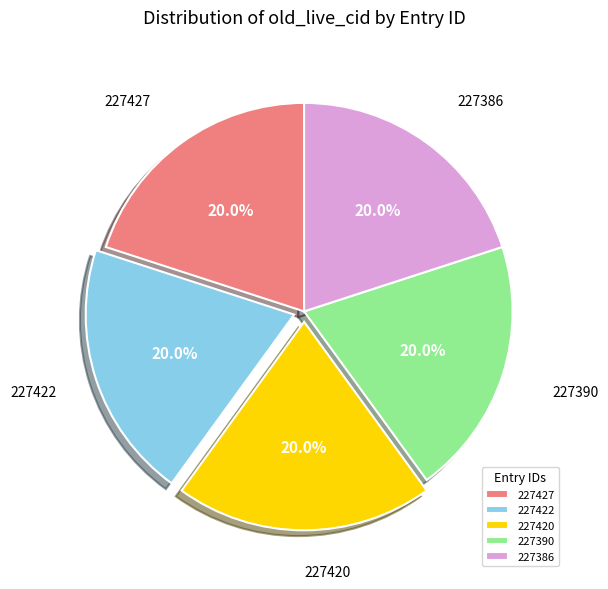

To the nearest percent, what percentage of the pie is 227427?

20%